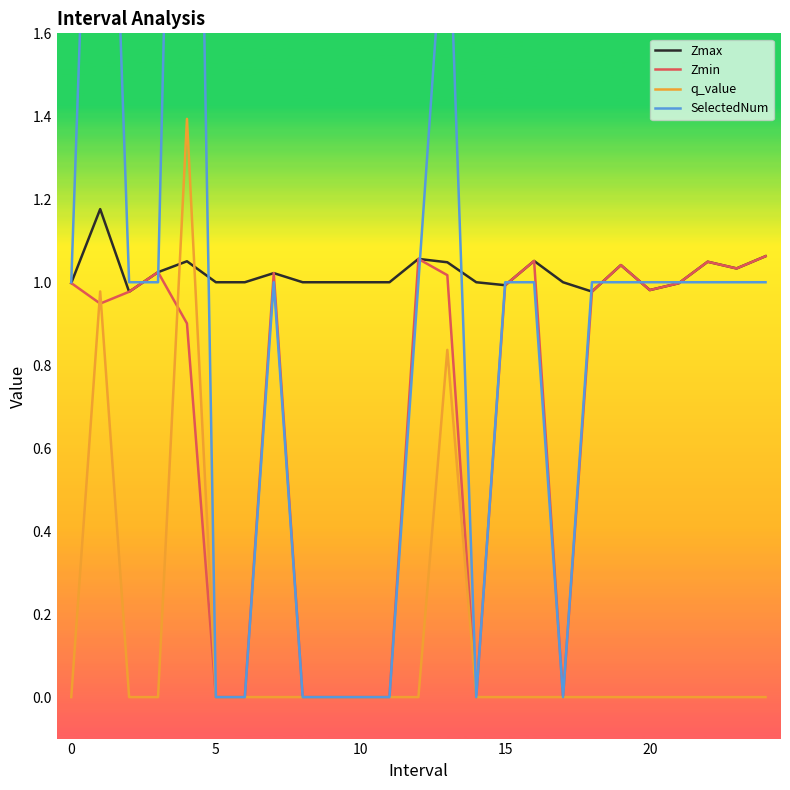

What is the maximum value for q_value?

1.4